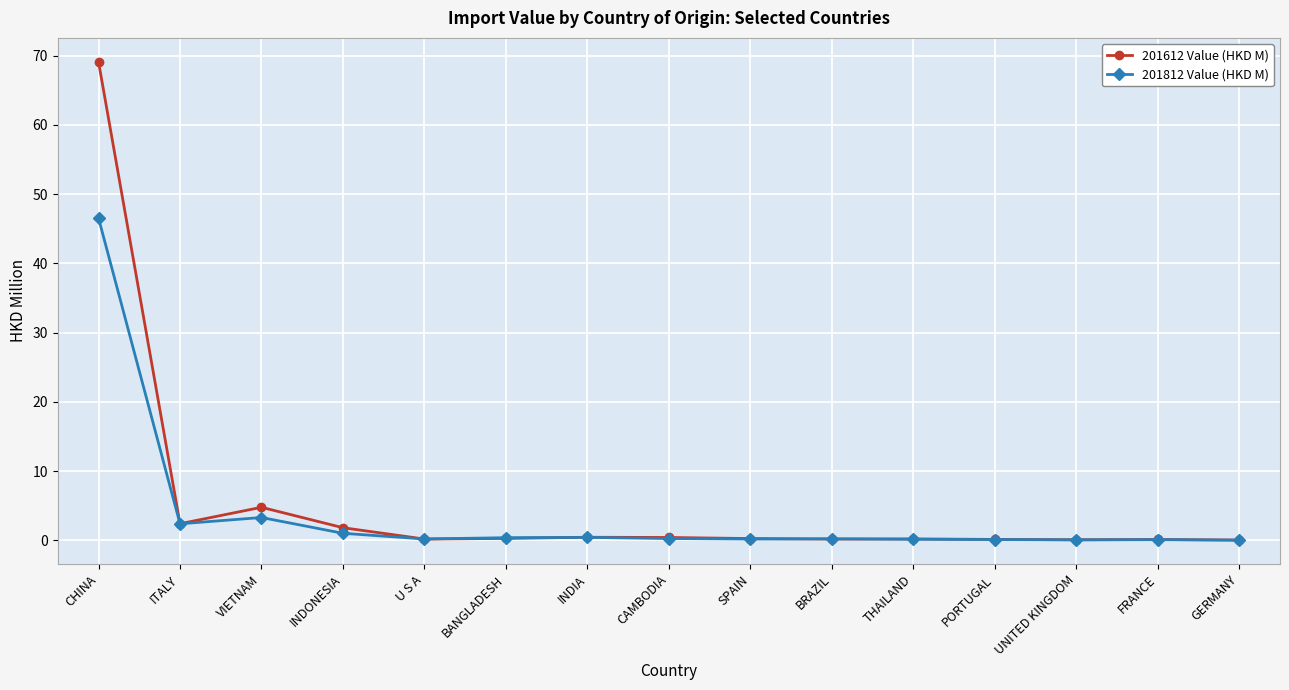

What is the highest value of the 201612 Value (HKD M) series?

69.1